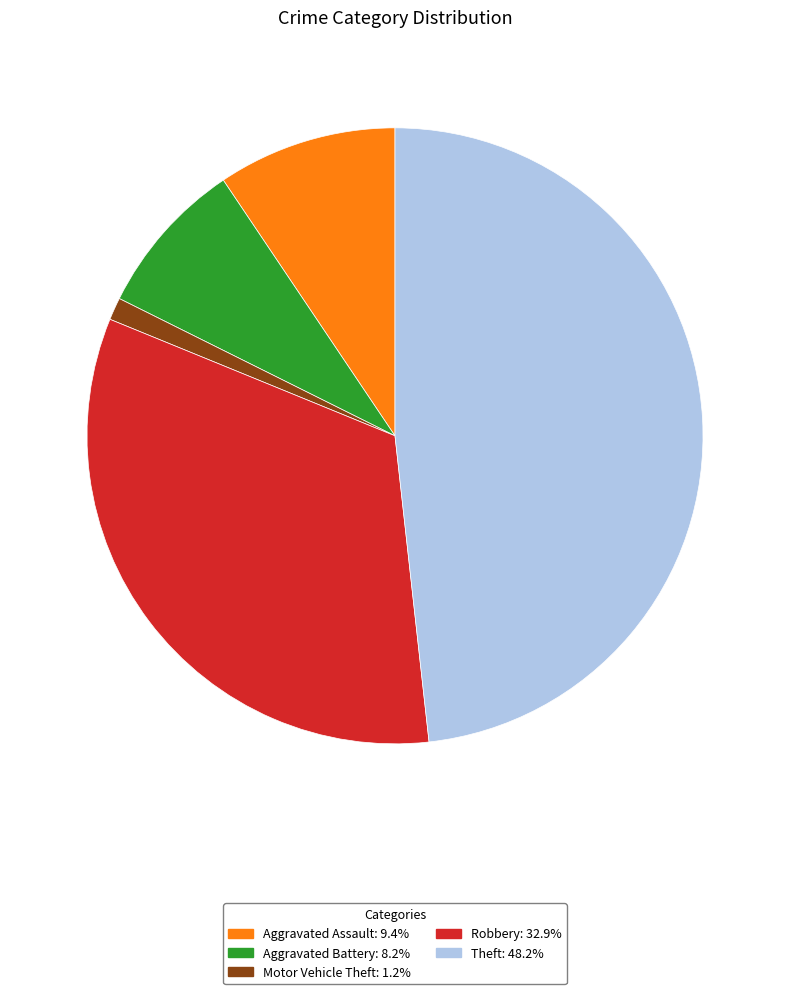

Rank the categories by value from lowest to highest.

Motor Vehicle Theft, Aggravated Battery, Aggravated Assault, Robbery, Theft